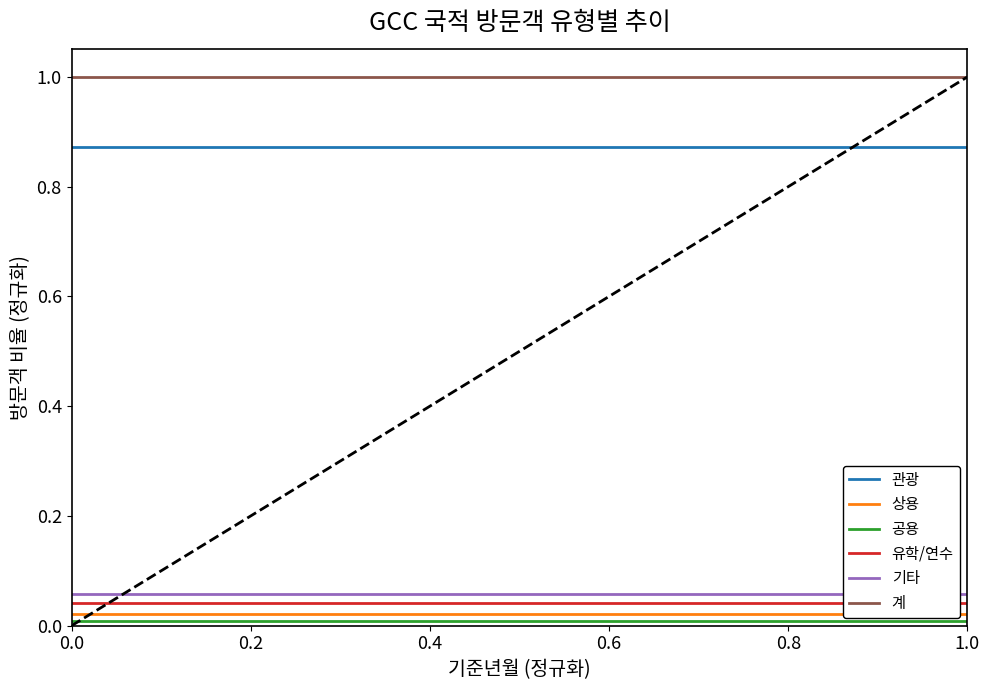

True or false: 계 and 상용 cross at least once.

False